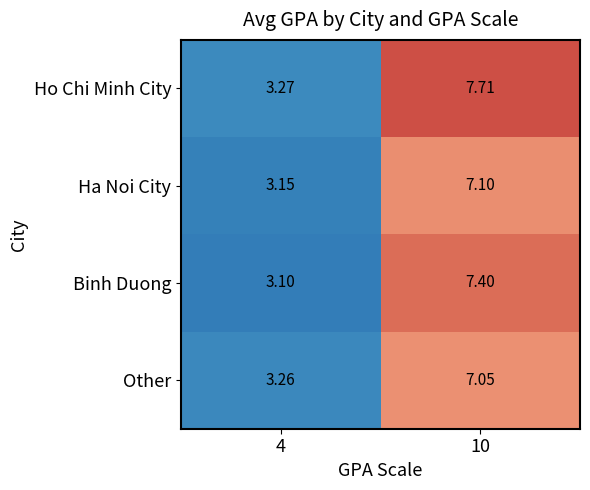

How many values in the Other series are below 7?

1